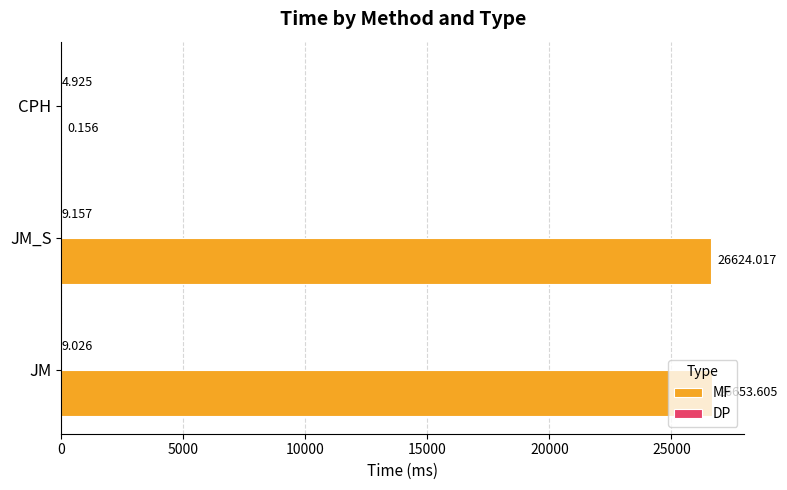

Which series has the largest total across all categories?

MF